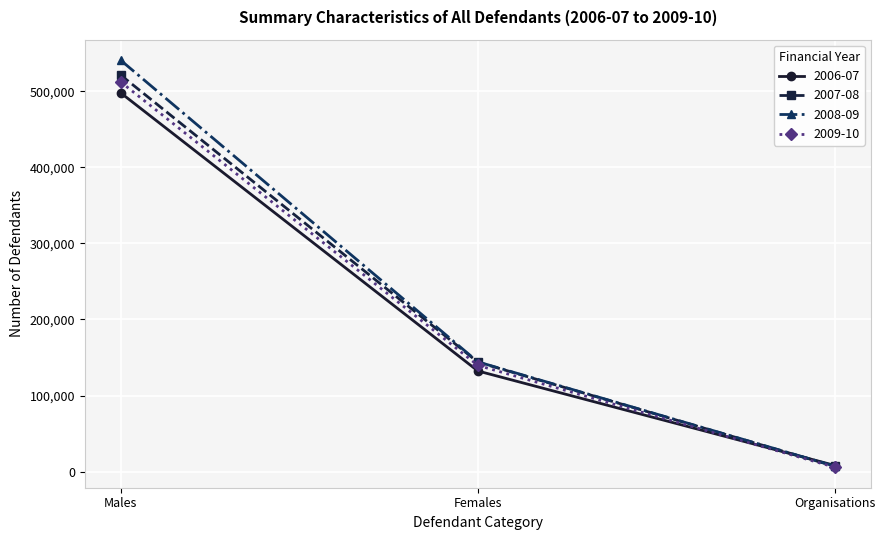

Which label corresponds to the largest value in the chart?

Males